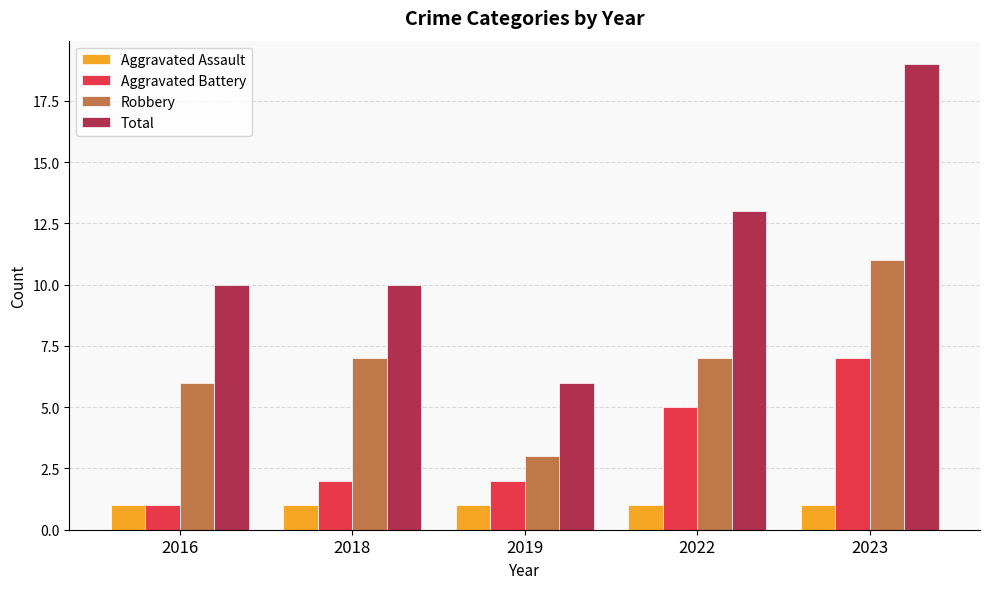

Count the number of data series in this chart.

4